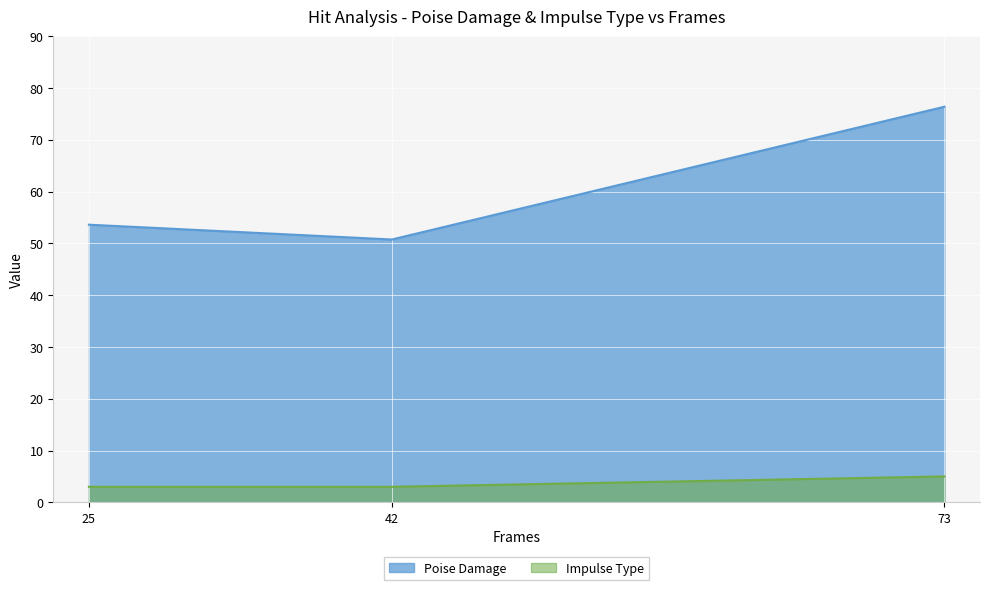

Read the Impulse Type value at 73.

5.0